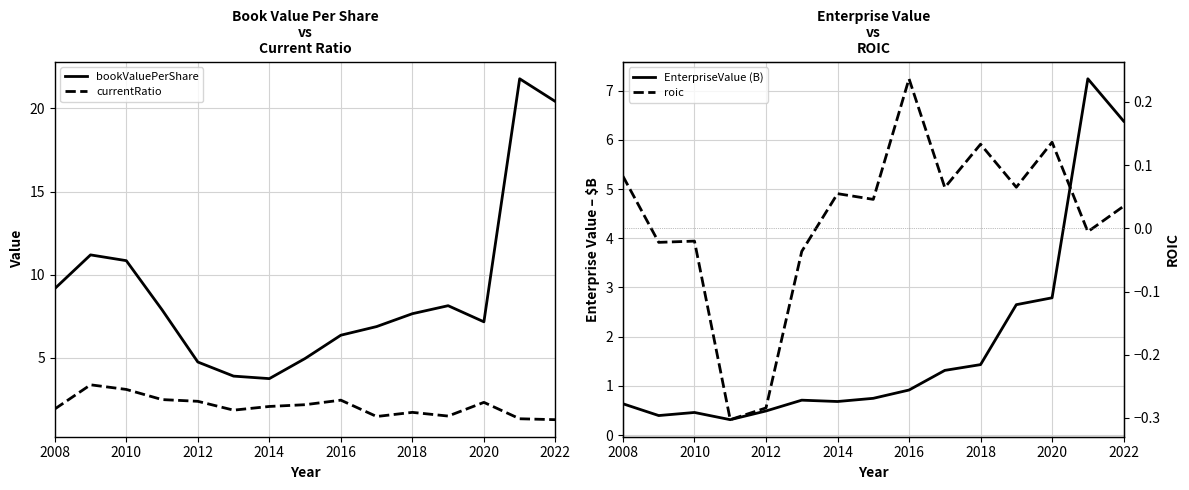

True or false: currentRatio has a value of 3.4 at 2008.

False